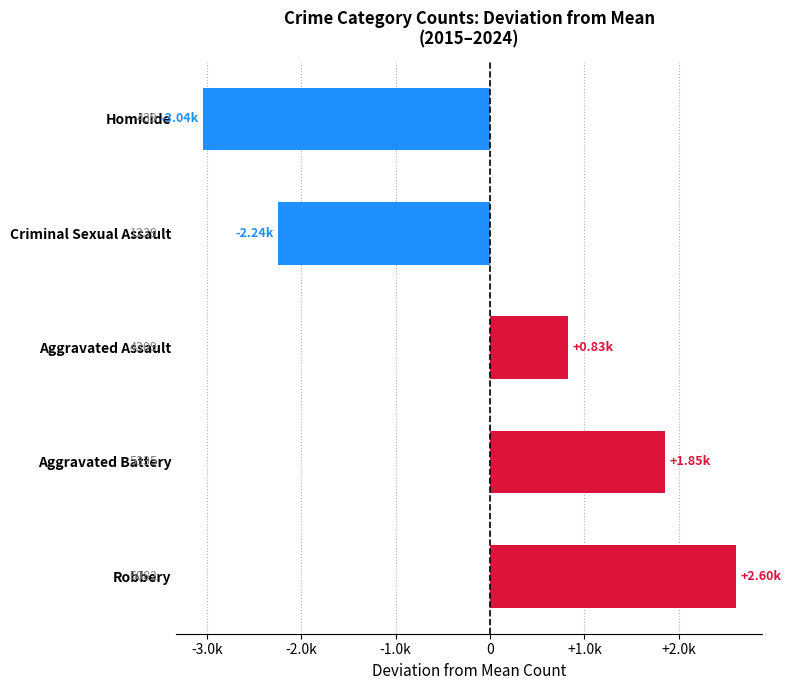

Are the bars horizontal?

Yes